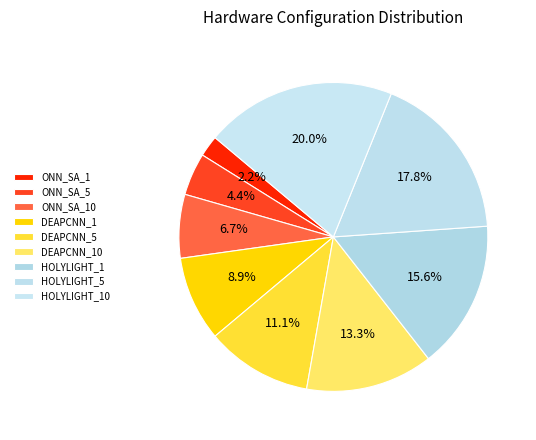

What is the total percentage of HOLYLIGHT_5 and DEAPCNN_10?

31.1%